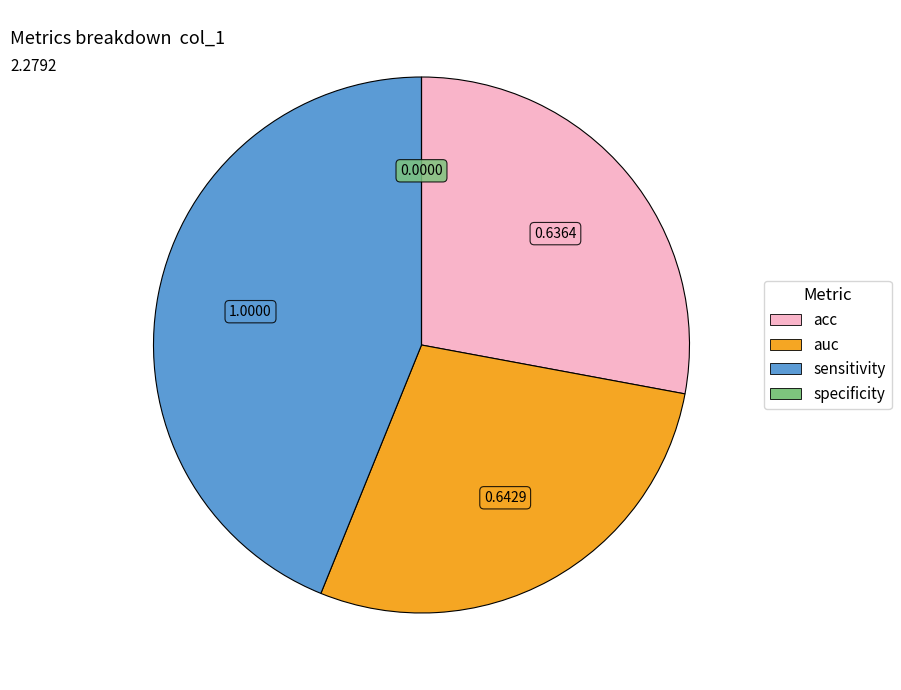

Is it true that acc is 17% of the pie?

False